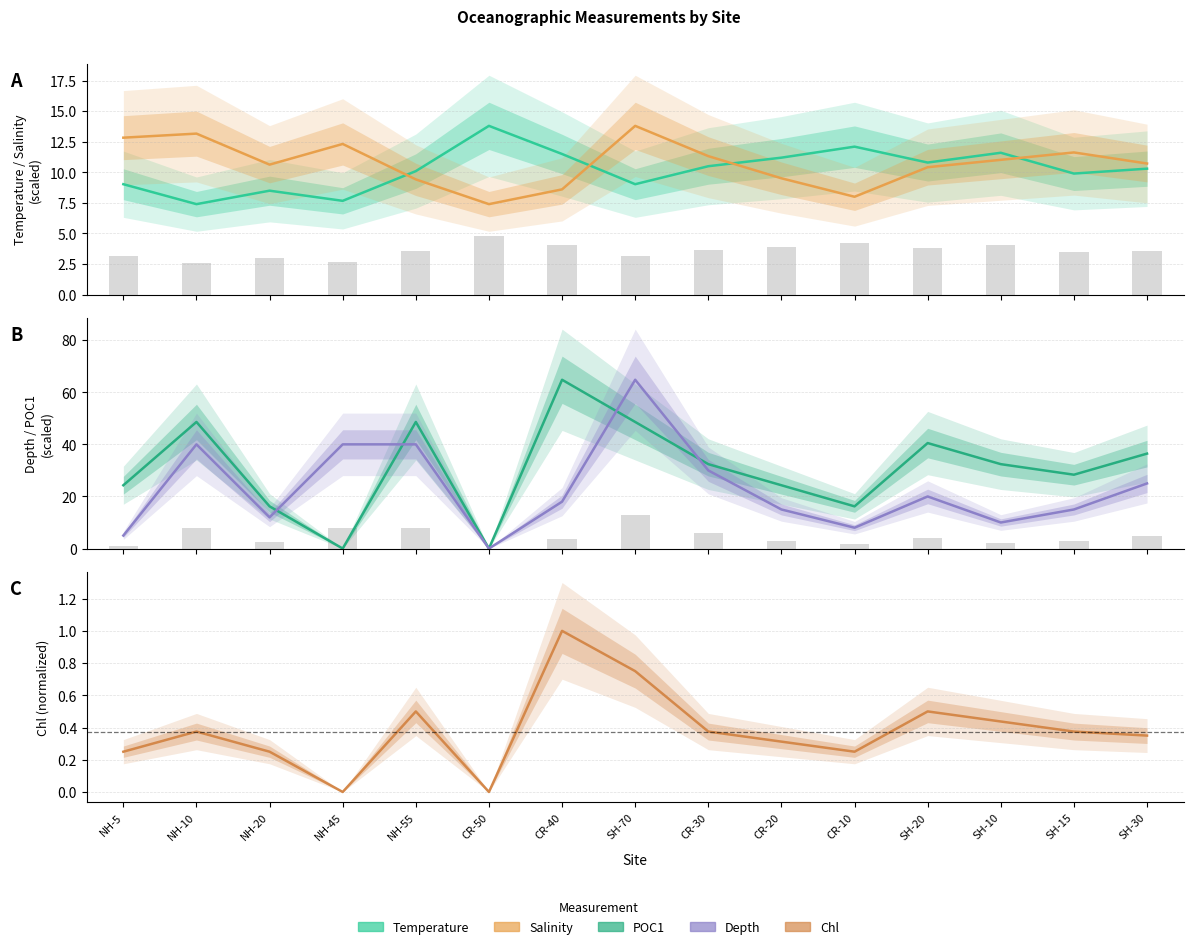

At which category is the sum across all series the highest?

SH-70